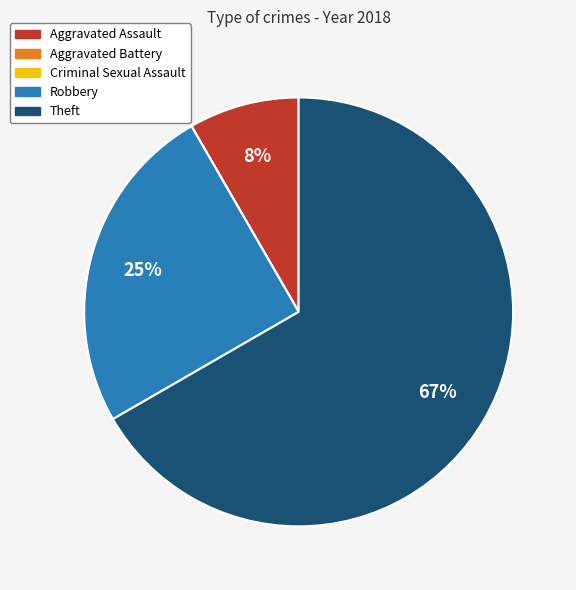

What is the largest slice in the pie chart?

Theft